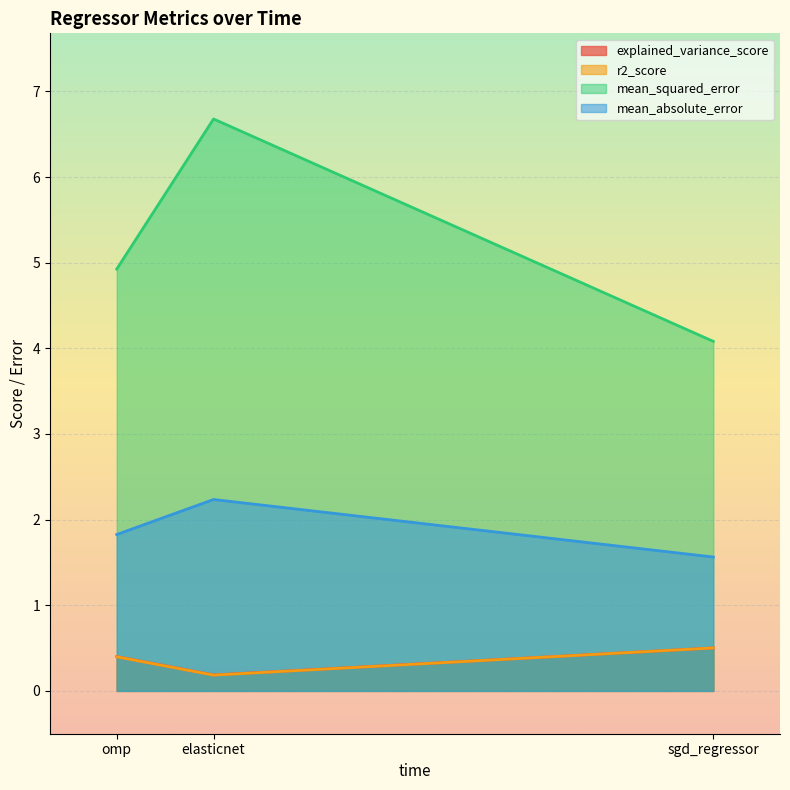

Reading left to right, transcribe all the data shown in this chart.

explained_variance_score: 0.4	0.2	0.5
r2_score: 0.4	0.2	0.5
mean_squared_error: 4.9	6.7	4.1
mean_absolute_error: 1.8	2.2	1.6